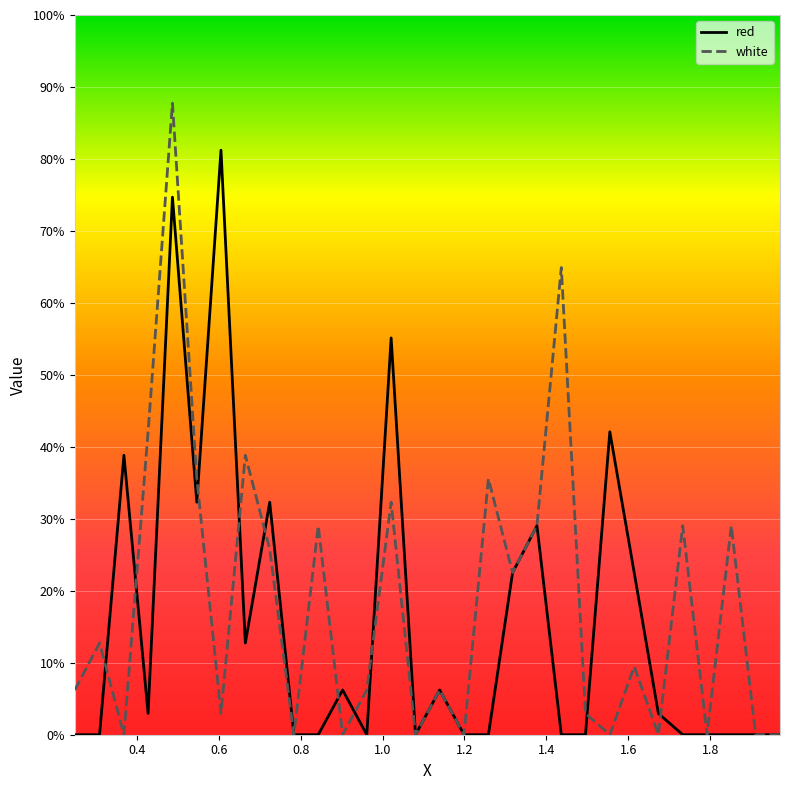

Which series has the widest spread of values?

white